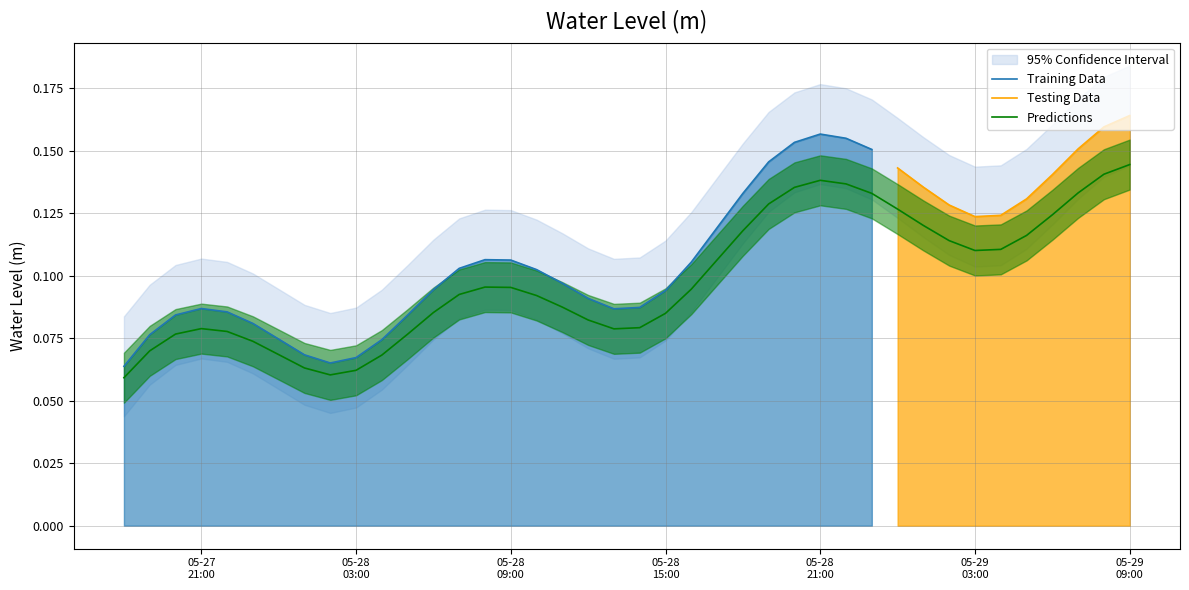

What position from the right is 05-27 21:00?

37